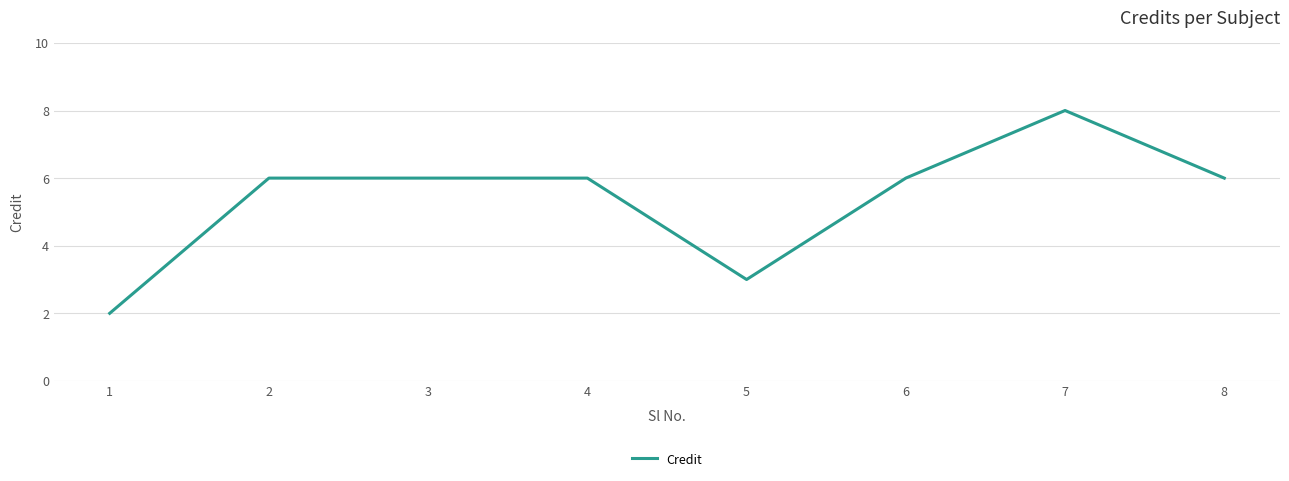

True or false: the data shows 10 at 4.

False